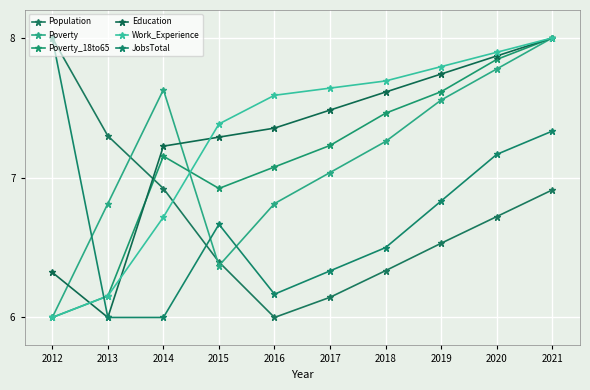

How many values in the Education series exceed 7?

8